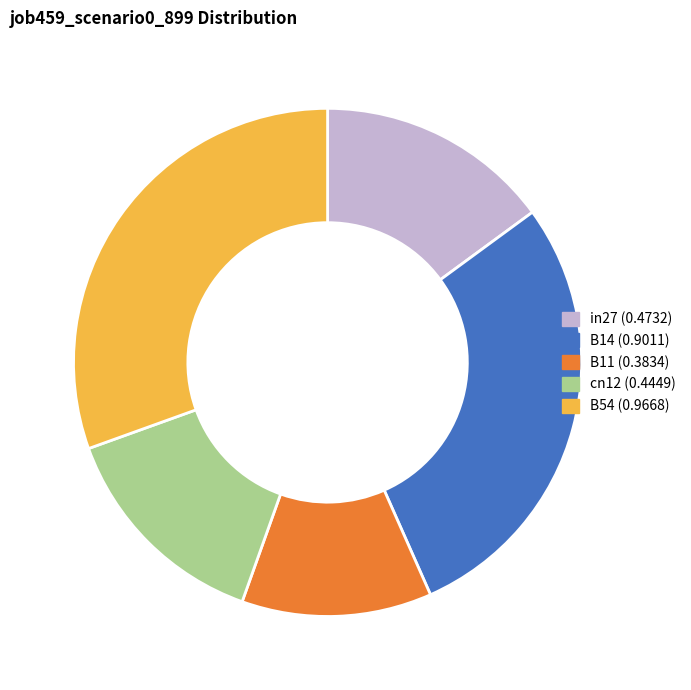

The in27 slice represents 15% of the pie. True or false?

True